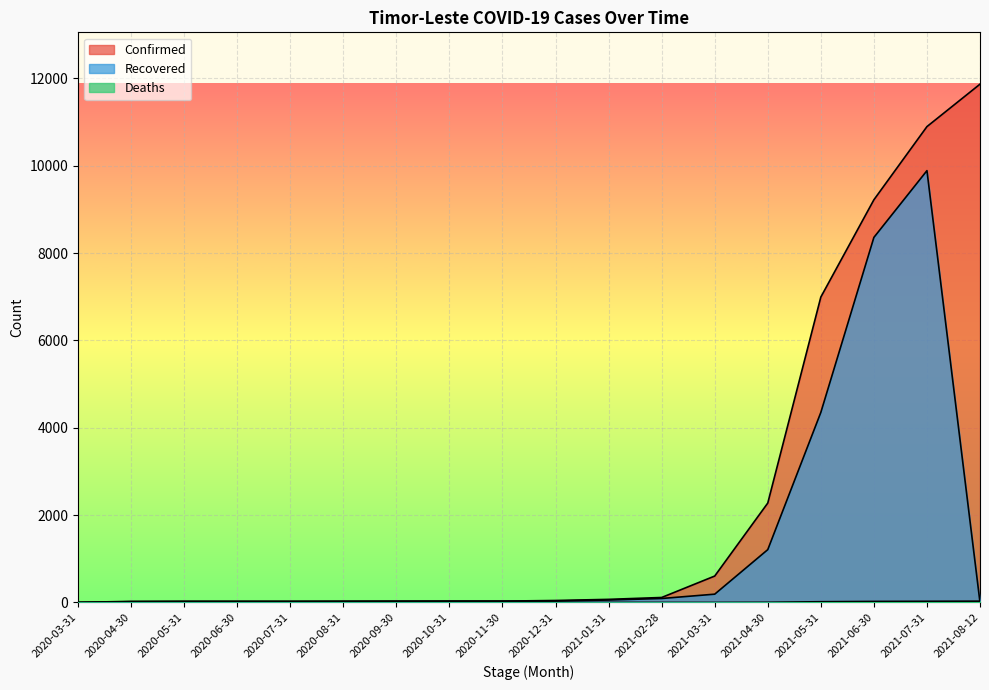

Count the number of data series in this chart.

3